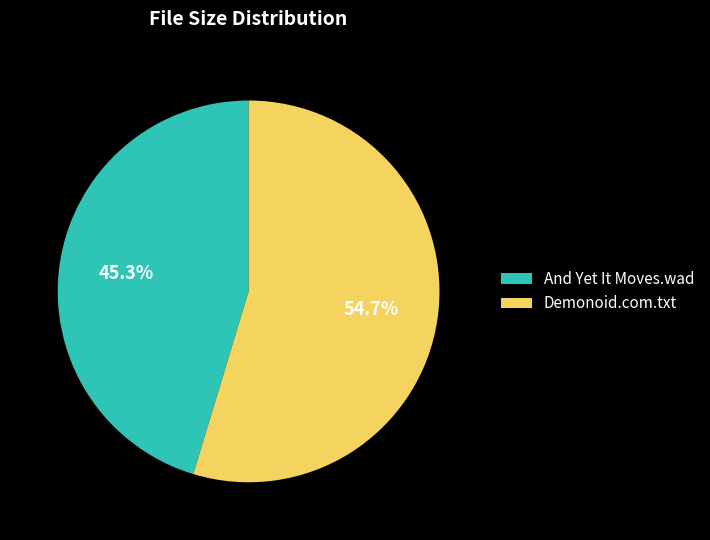

Which category has the biggest portion of the pie?

Demonoid.com.txt